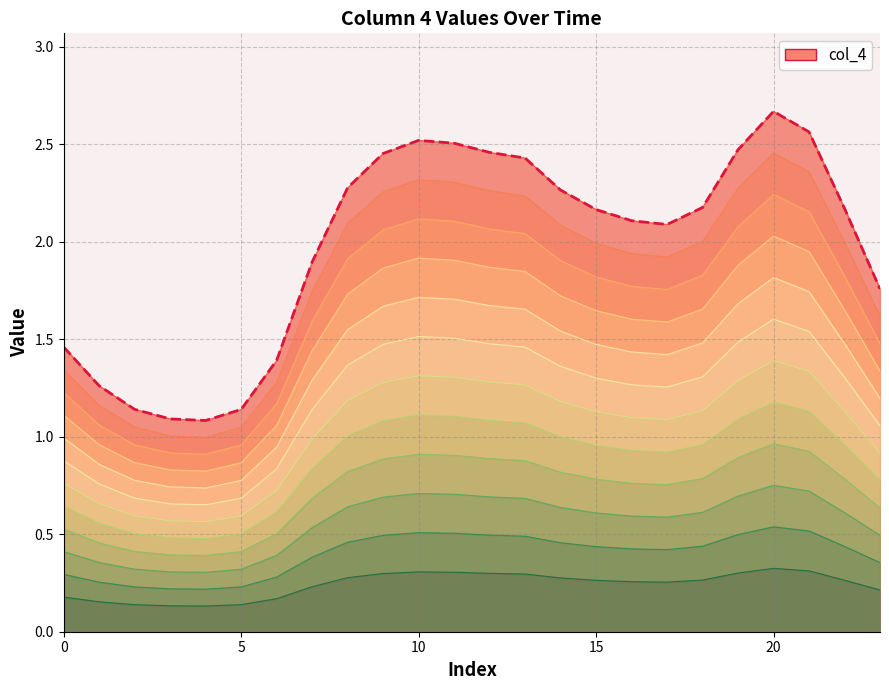

Does the chart display data point markers on the line(s)?

No